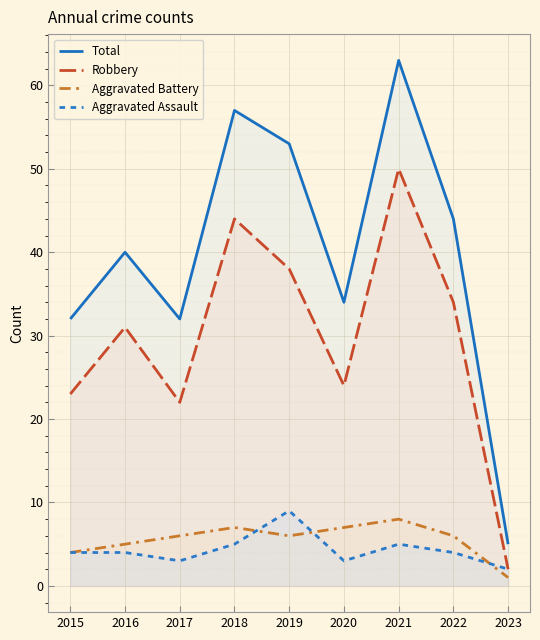

What is the difference between the second highest and second lowest values in the Aggravated Assault series?

2